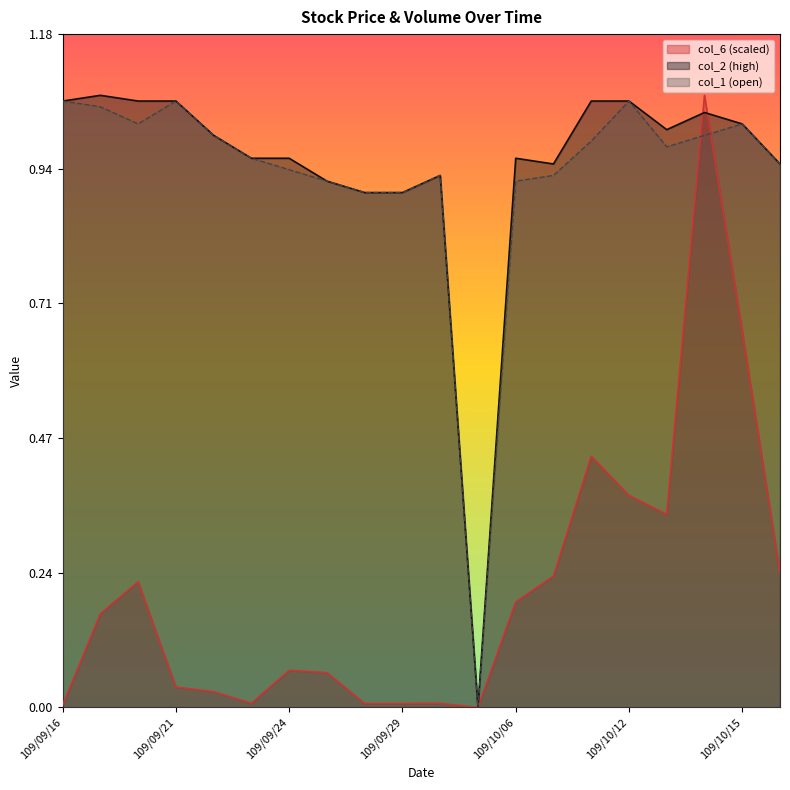

What position from the right is 109/09/23?

15